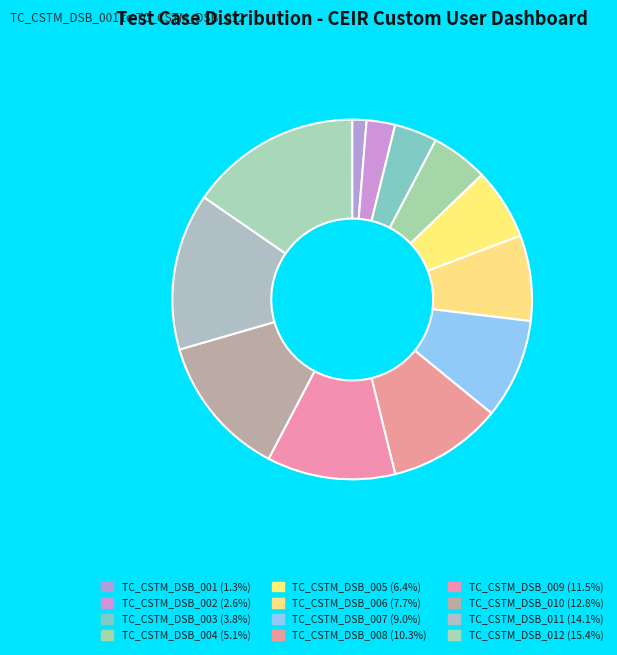

Between TC_CSTM_DSB_010 and TC_CSTM_DSB_002, which is larger?

TC_CSTM_DSB_010